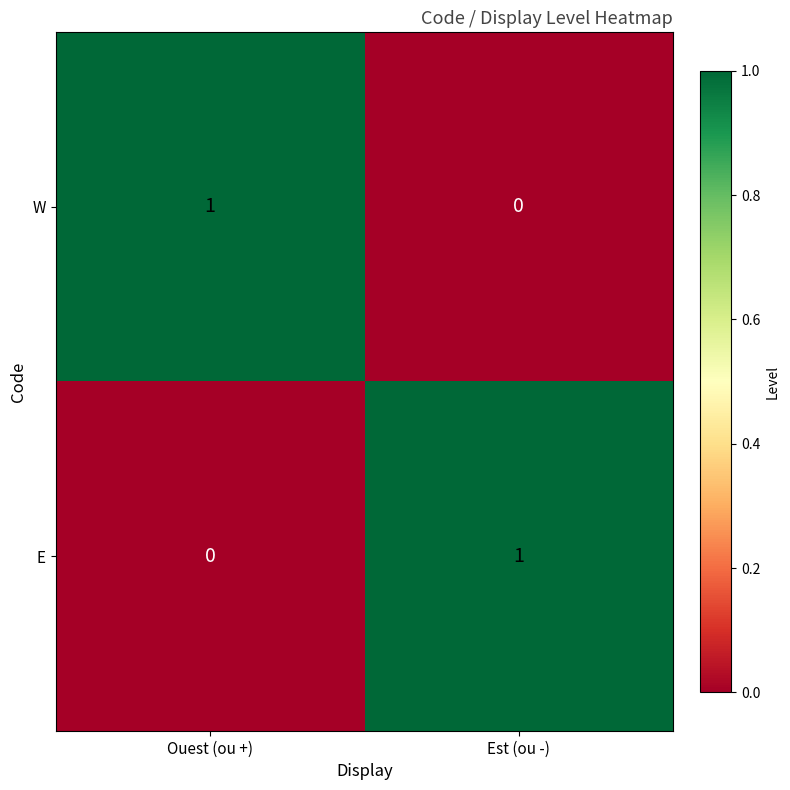

List the labels in order of E value, smallest first.

Ouest (ou +), Est (ou -)